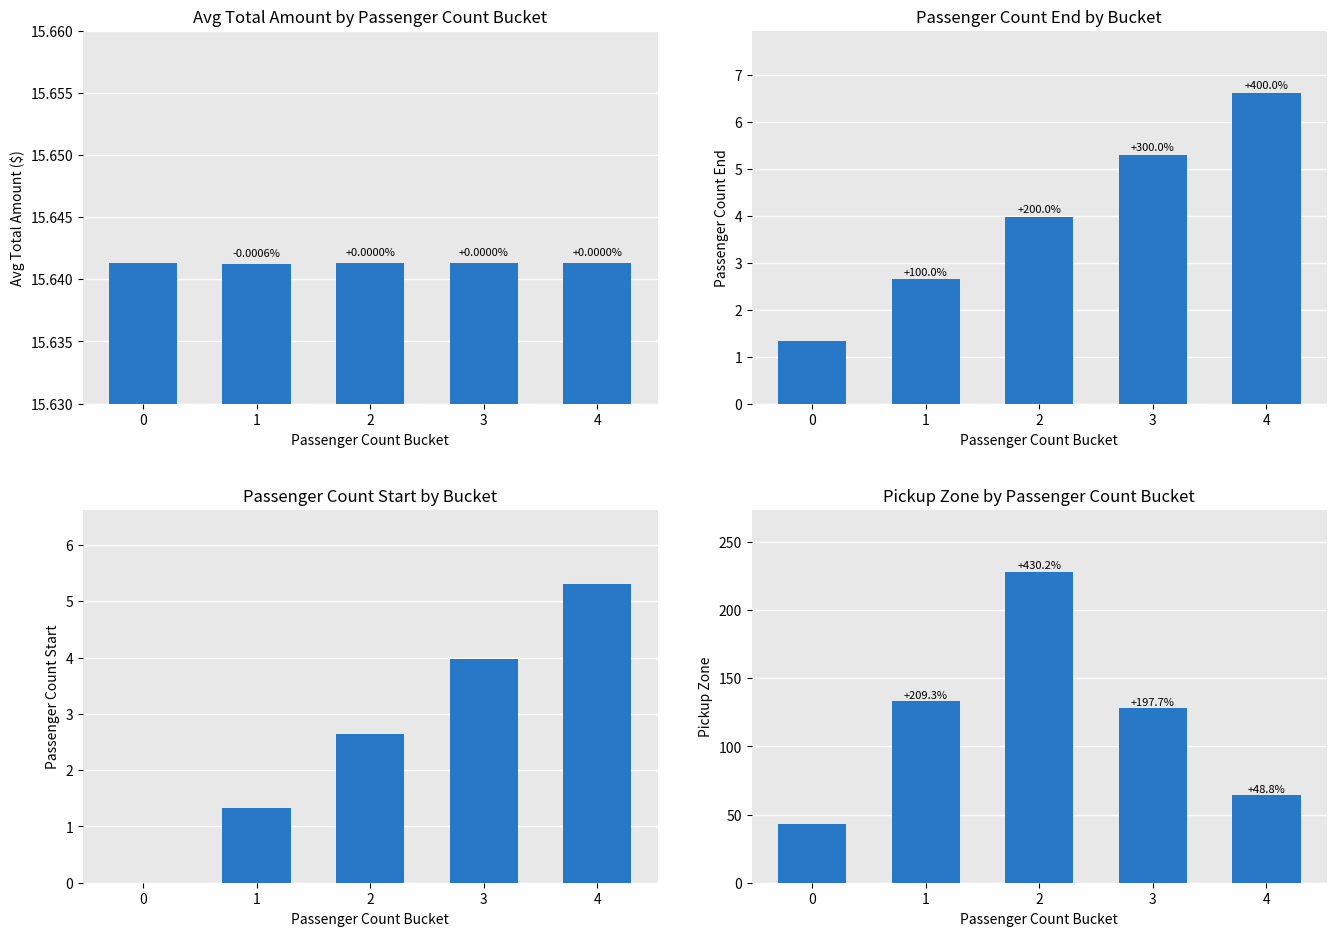

At which label does passenger_count_end first exceed 3?

2